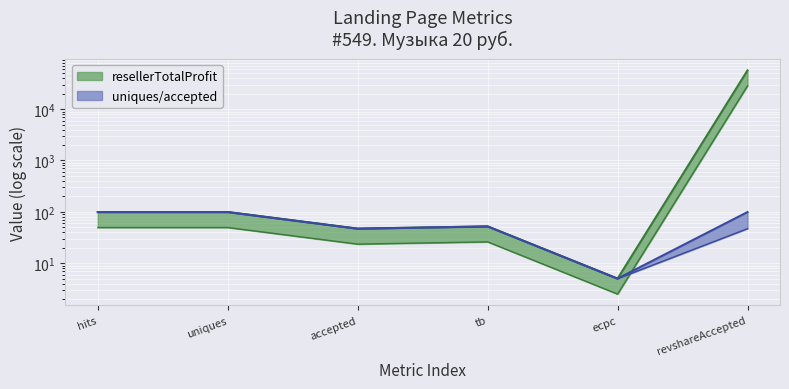

What is the difference between the second highest and second lowest values in the uniques series?

52.0